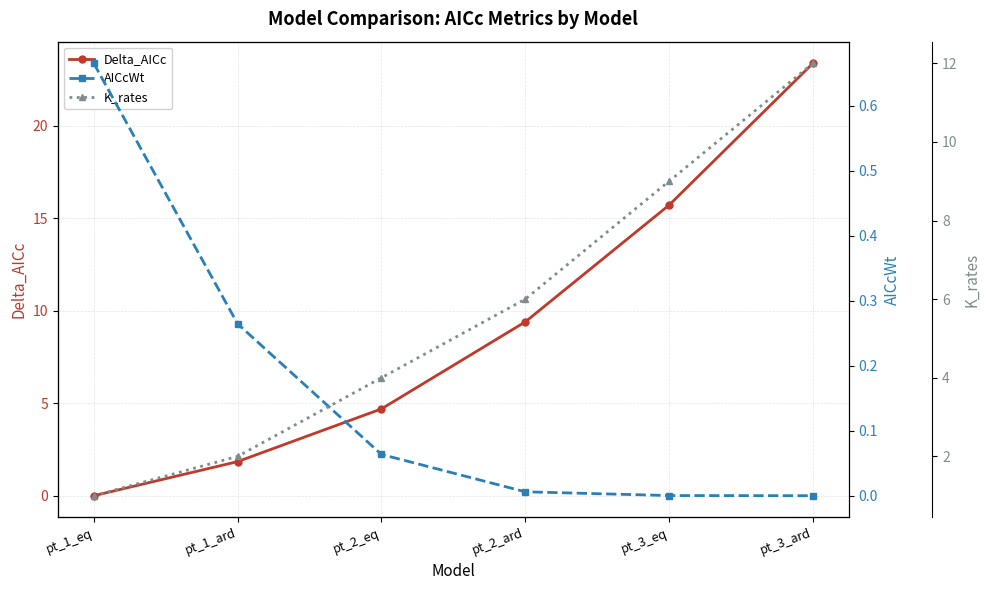

Rank the series by their average value, from lowest to highest.

AICcWt, K_rates, Delta_AICc